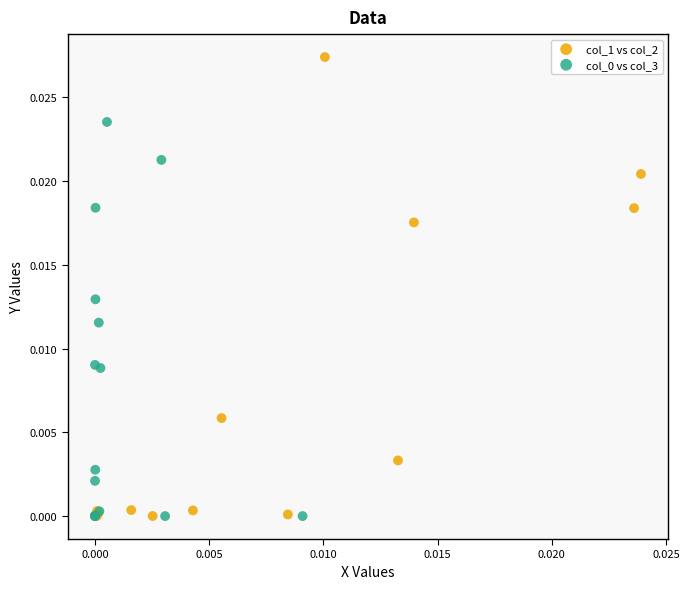

Which series reaches the maximum Y coordinate?

col_1 vs col_2